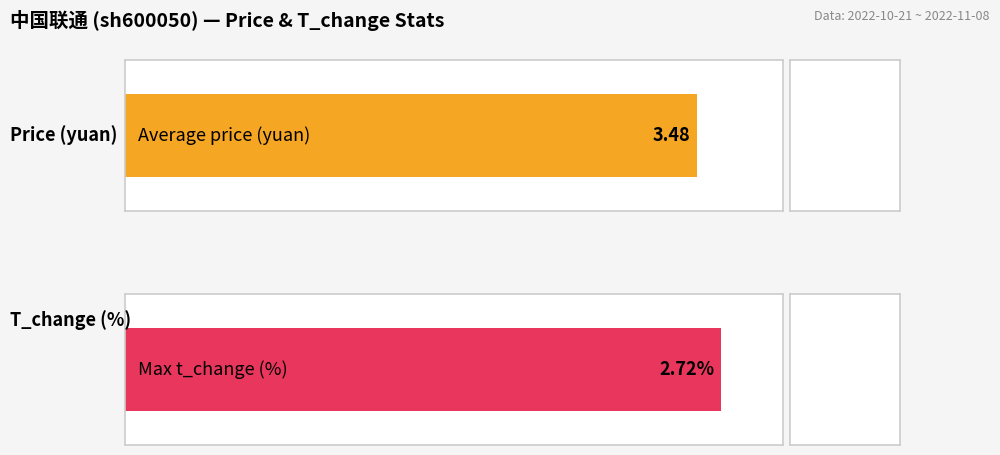

Is the value of price at 2022-10-28 greater than the value of t_change at 2022-11-04?

Yes